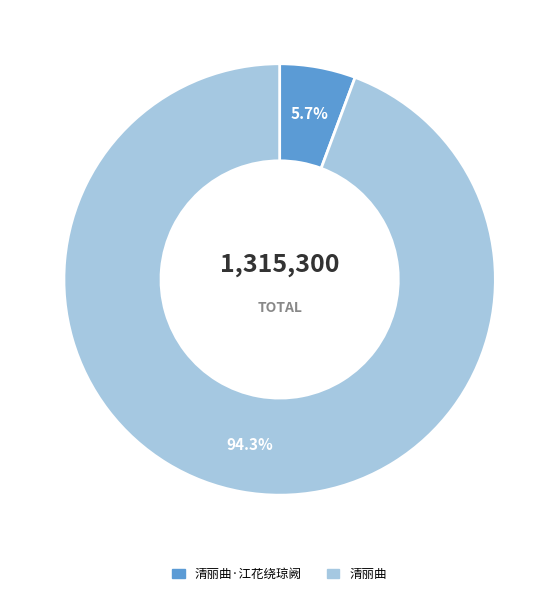

Does any single category account for the majority?

Yes